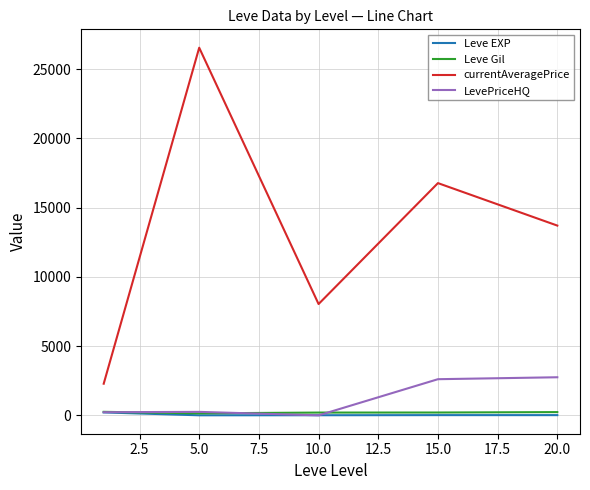

What is the maximum value shown in the chart?

26546.0